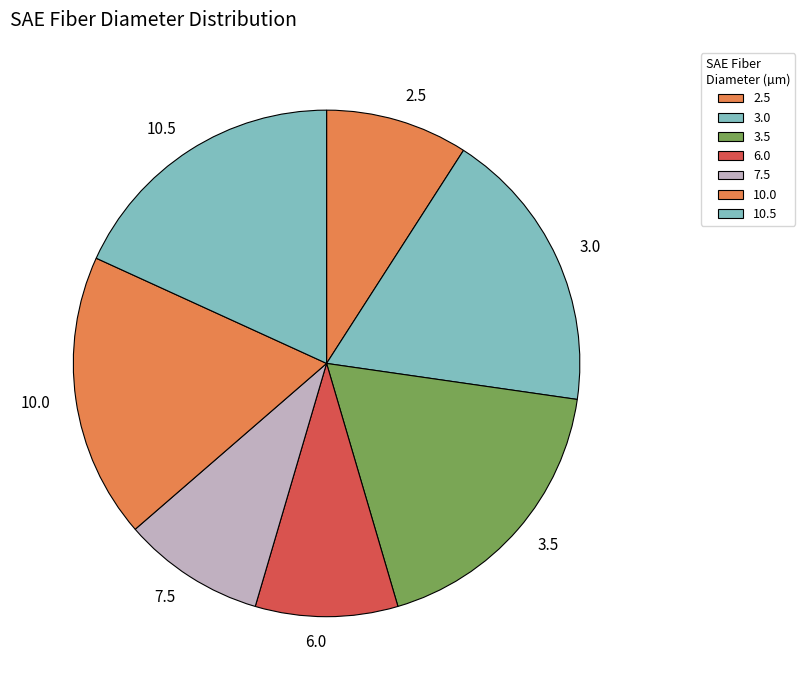

The 10.5 slice represents 29% of the pie. True or false?

False